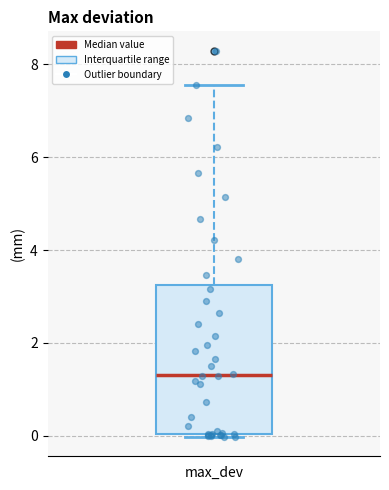

Transcribe this box plot: give where the median line is, the range the box spans, and where the two whiskers end, as read against the y-axis. The values are not printed on the chart, so give them approximately, as read against the axis.

median 1.4, box 0.0 to 3.2, whiskers 0.0 (just below the box's lower edge) to 7.6